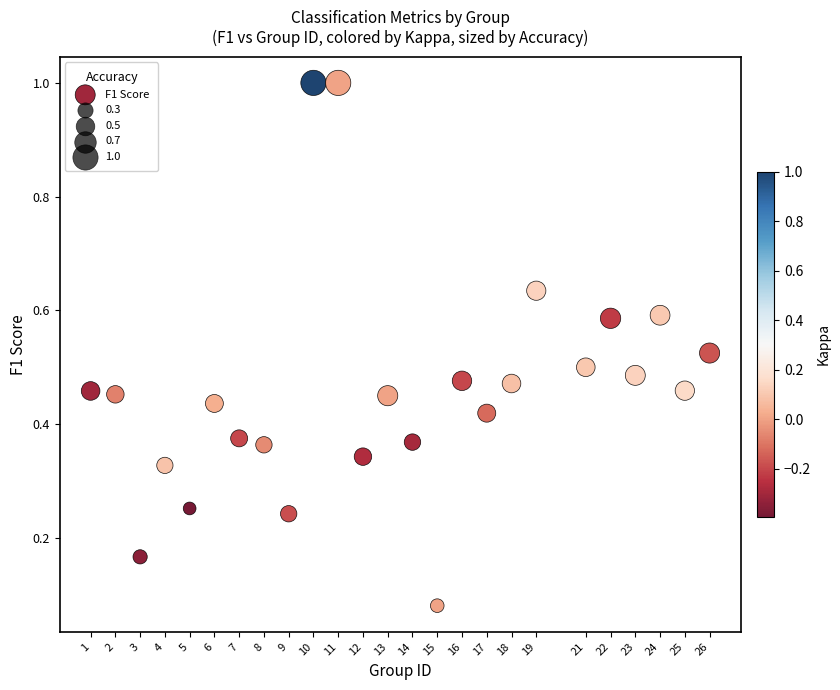

What is the range of X values (max minus min)?

25.0